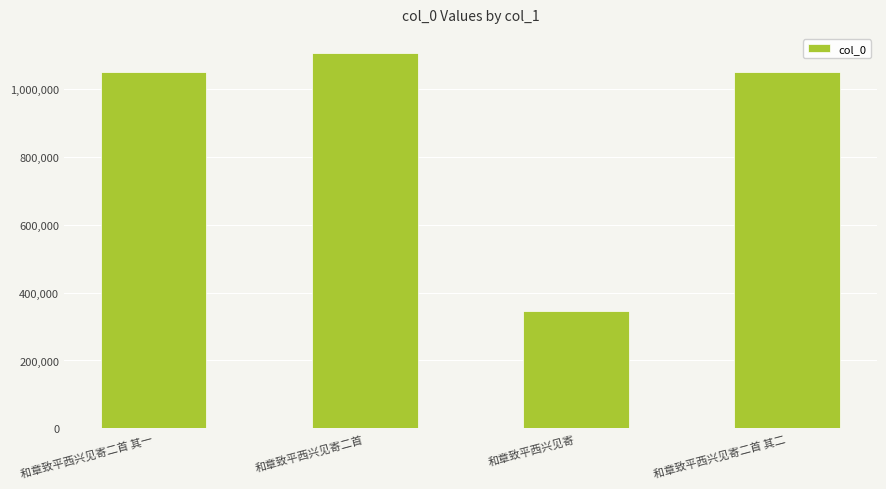

True or false: the data shows 426893 at 和章致平西兴见寄二首 其一.

False